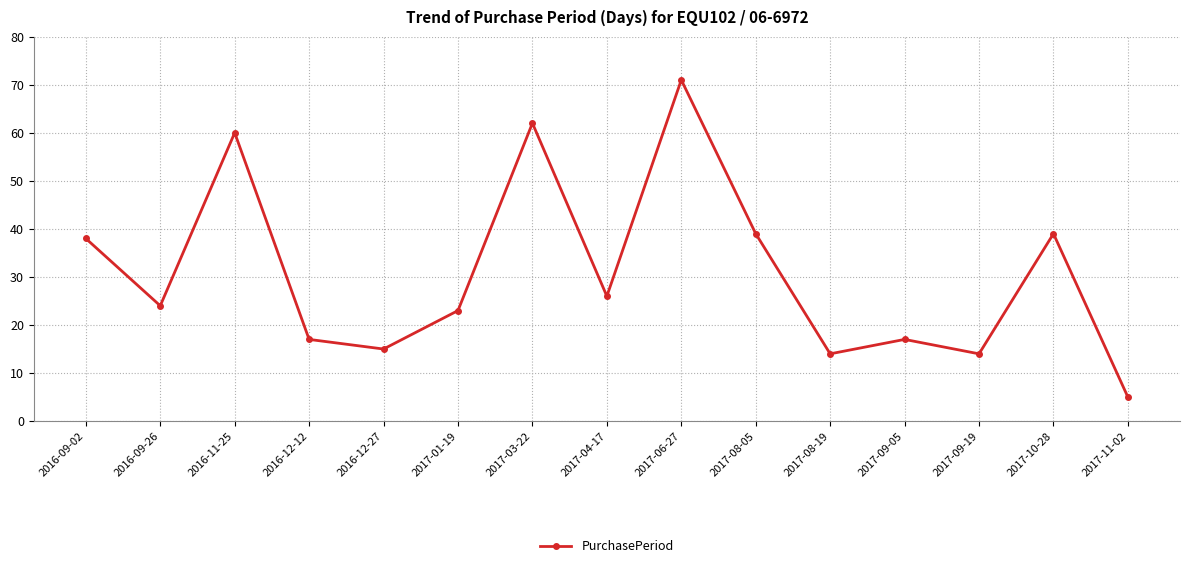

What position from the left is 2017-09-05?

12